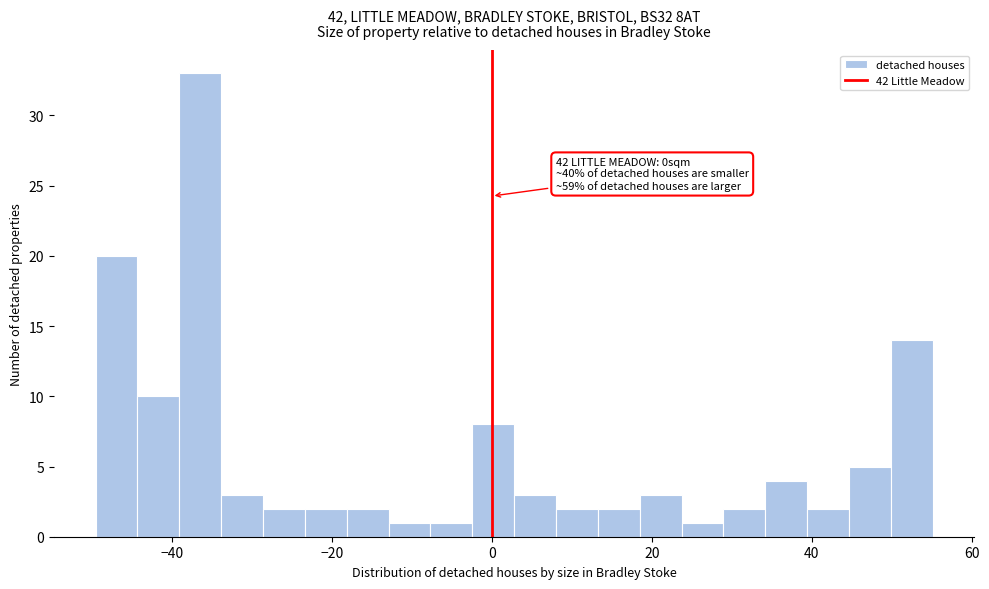

Around what value on the x-axis is the tallest bar? Give the approximate position of its centre, as read against the axis.

-36